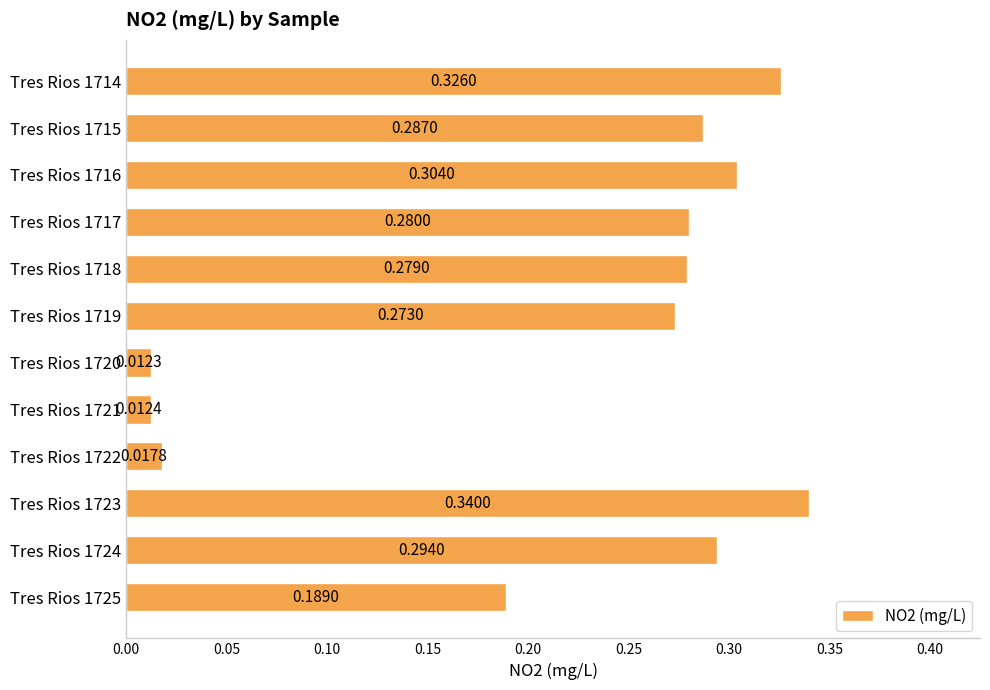

Between Tres Rios 1720 and Tres Rios 1725, which is larger?

Tres Rios 1725